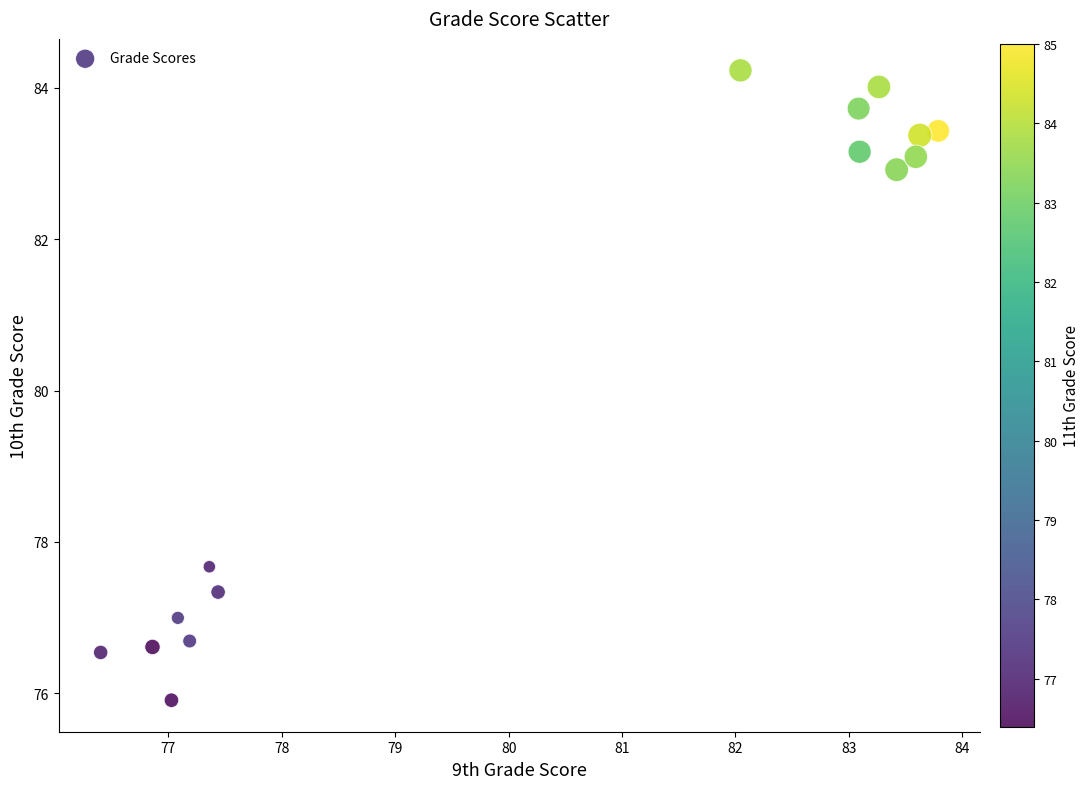

What is the range of X values (max minus min)?

7.4